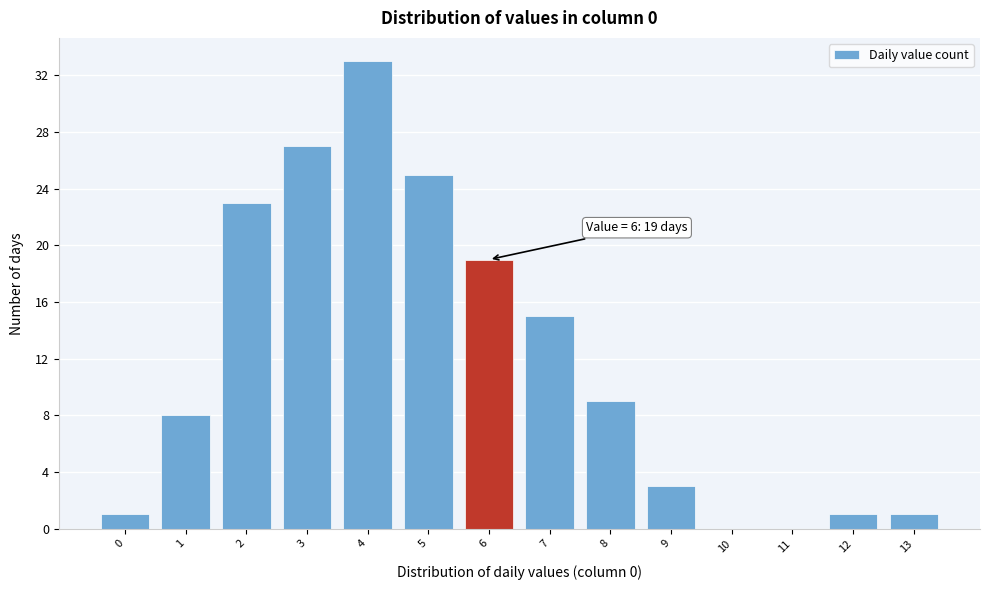

Reading left to right, extract all data points from this chart.

0=1	1=8	2=23	3=27	4=33	5=25	6=19	7=15	8=9	9=3	10=0	11=0	12=1	13=1